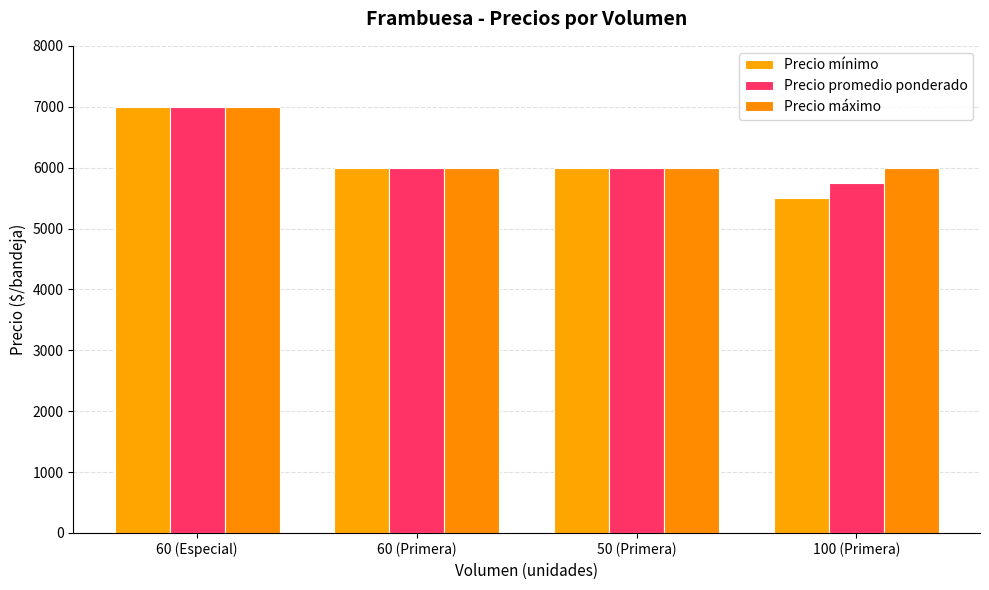

How many groups of bars are there?

4